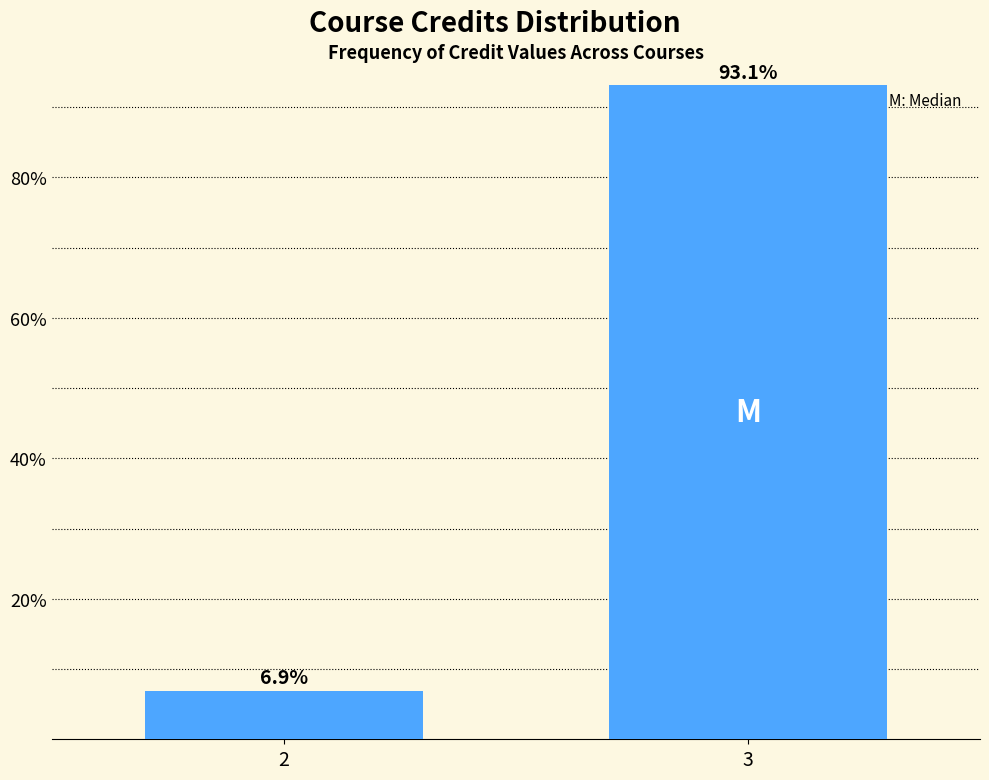

Reading left to right, extract all data points from this chart.

6.9	93.1